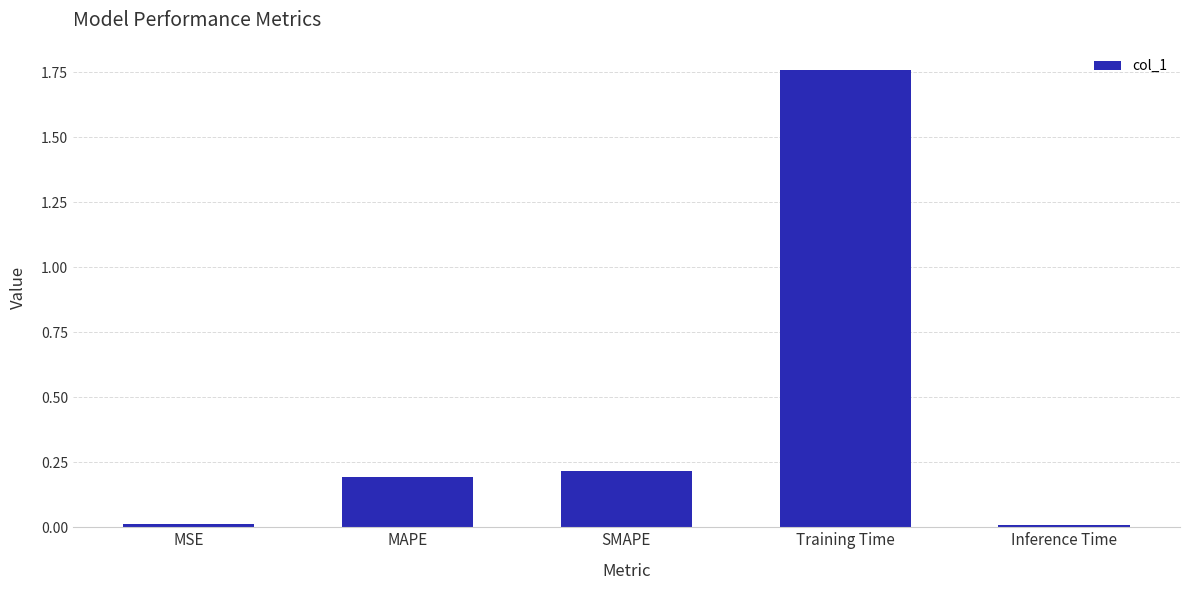

True or false: the data shows 0.1 at SMAPE.

False